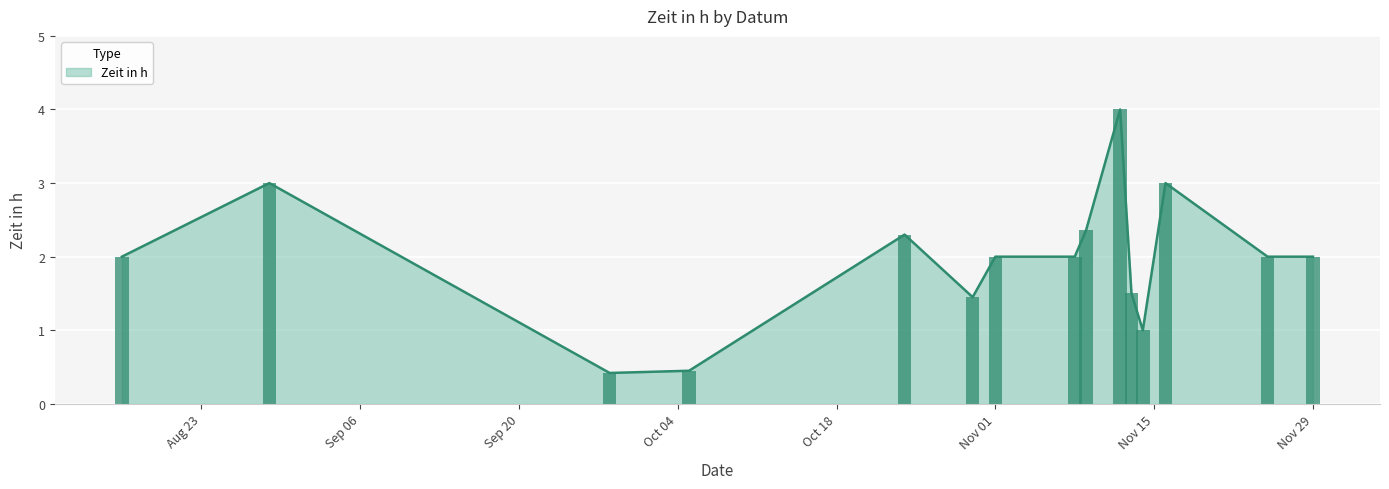

True or false: Zeit in h has a value of 2.9 at Nov 29.

False